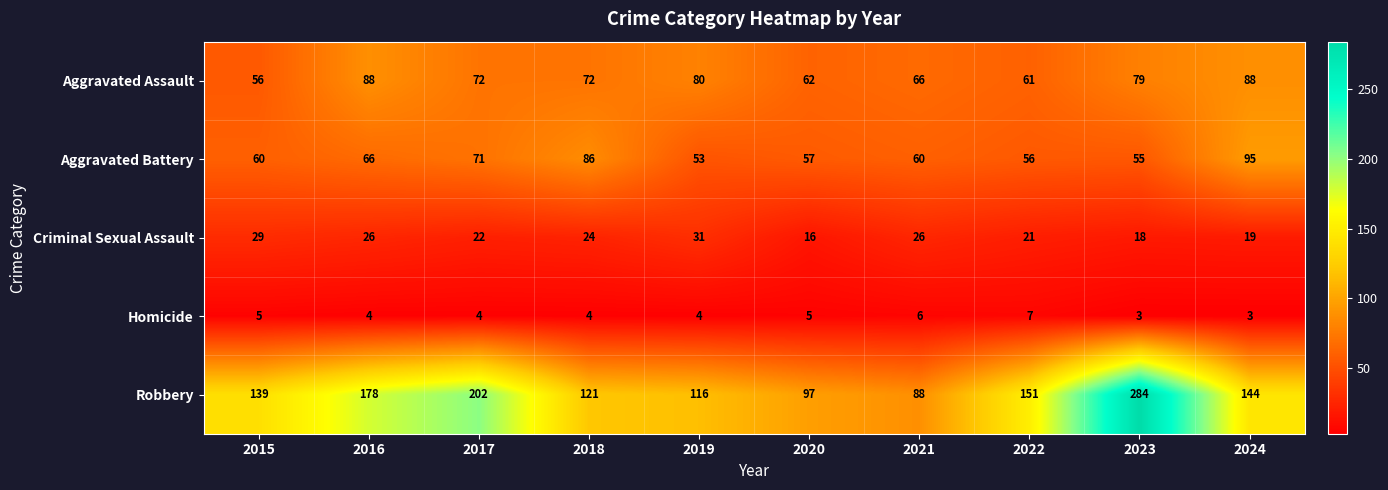

Which category has the highest value in the Robbery series?

2023